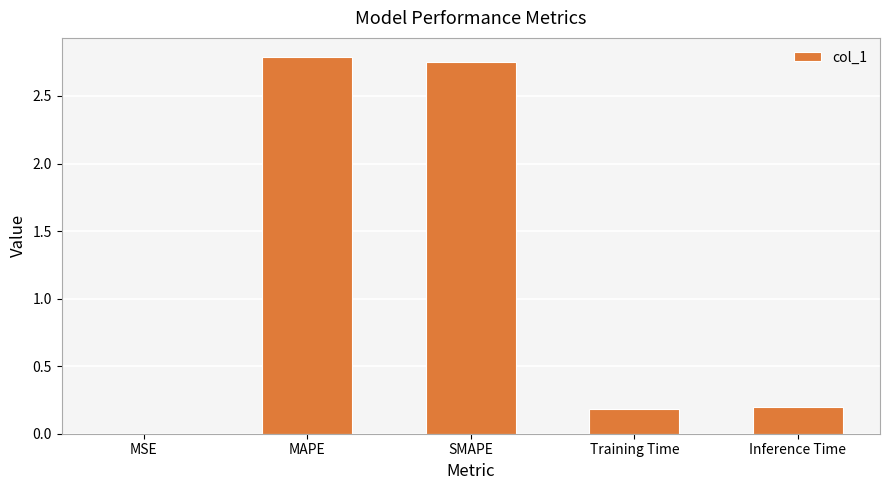

Is it true that the value at Inference Time is 0.1?

False